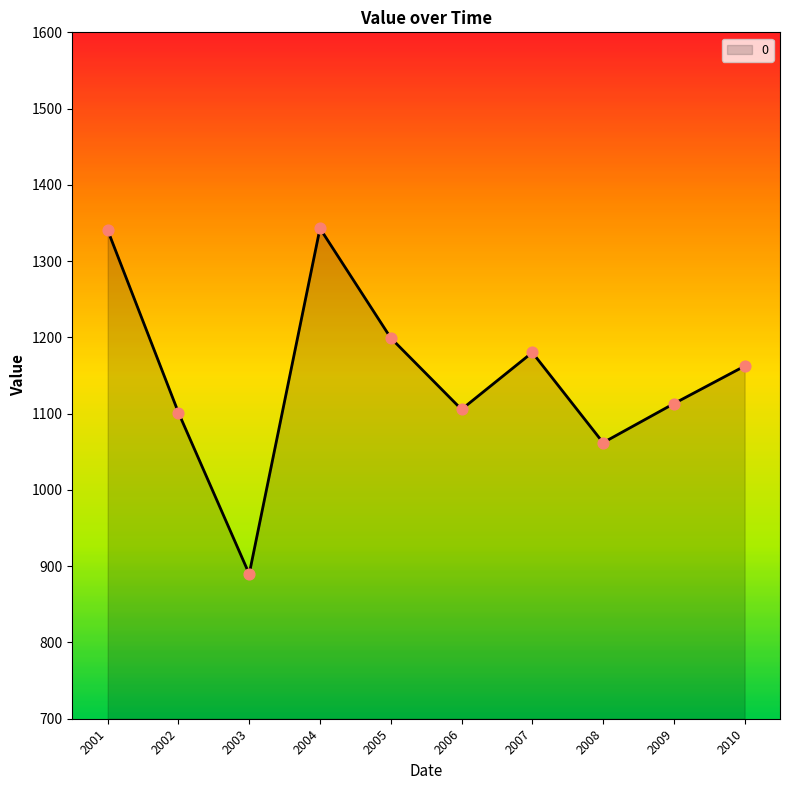

What is the ratio of the value at 2007 to the value at 2004?

0.9